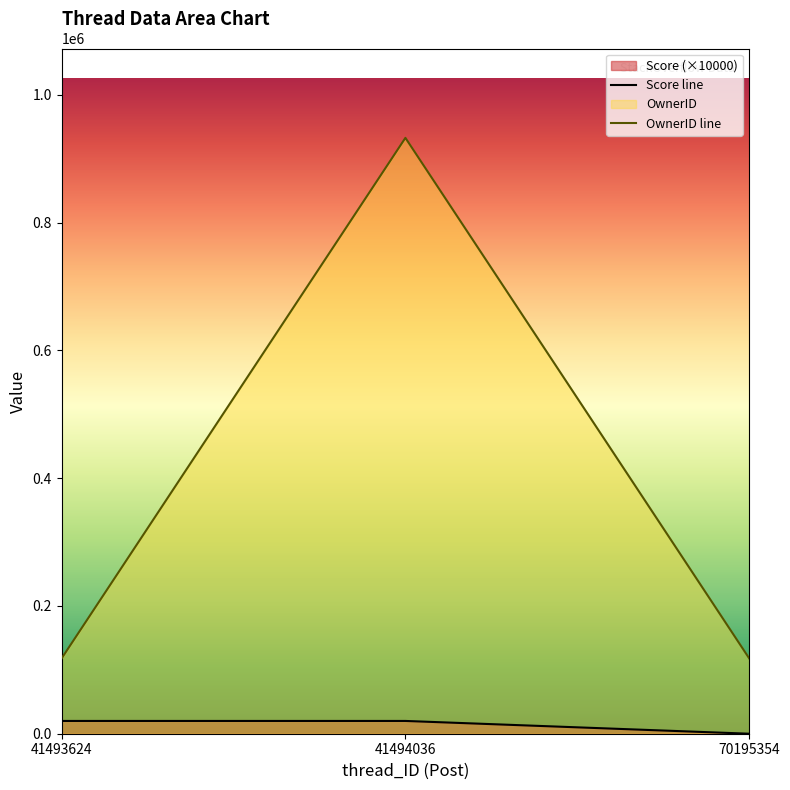

Rank the series by their average value, from lowest to highest.

Score line, OwnerID line